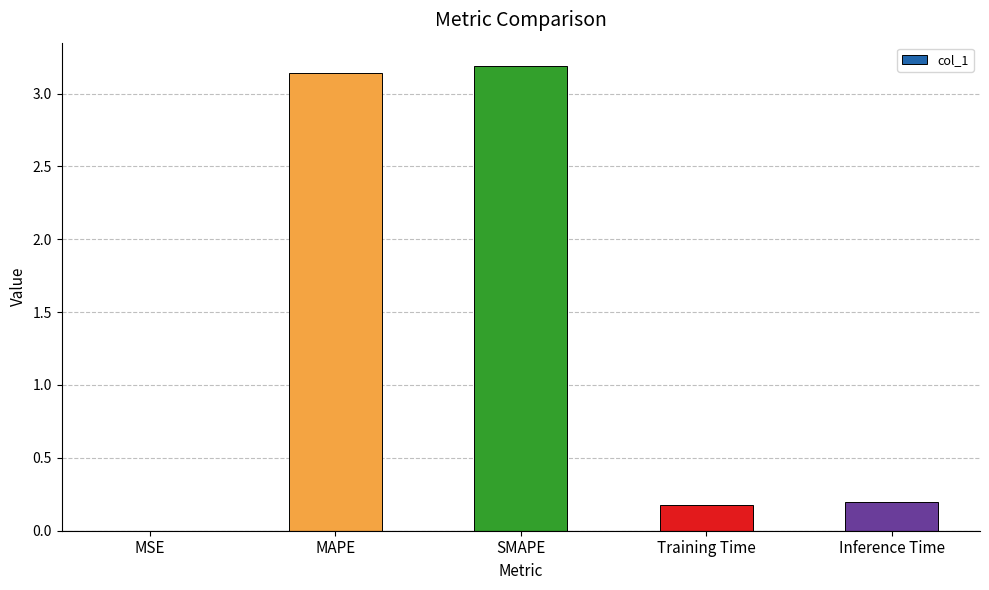

The value at SMAPE is 1.9. True or false?

False